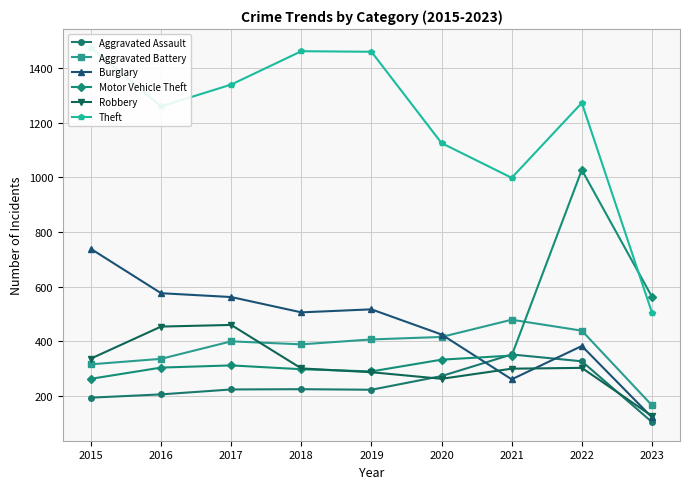

Reading left to right, transcribe all the data shown in this chart.

Aggravated Assault: 194	206	224	225	223	273	352	327	105
Aggravated Battery: 316	336	400	389	407	416	479	439	166
Burglary: 738	576	562	506	517	425	261	383	122
Motor Vehicle Theft: 263	304	312	298	290	333	348	1027	563
Robbery: 337	454	460	301	287	263	300	303	127
Theft: 1474	1259	1339	1461	1459	1125	998	1272	505